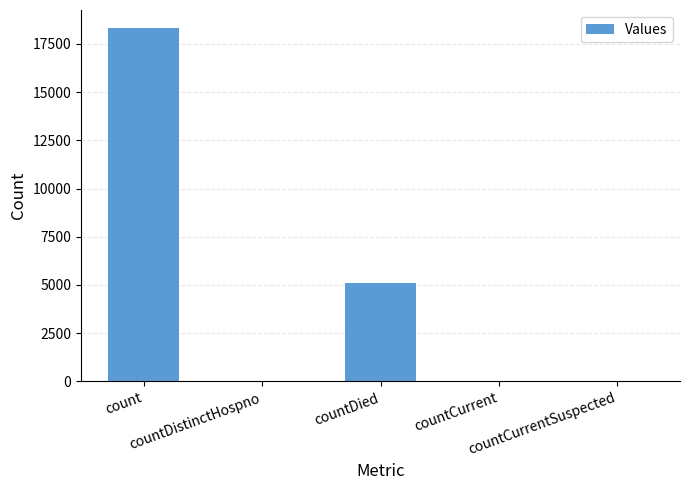

What is the sum of the values at countCurrentSuspected and countCurrent?

32